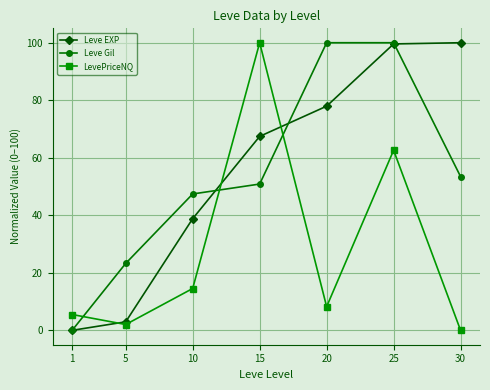

Rank the series at 15 from lowest to highest value.

Leve Gil, Leve EXP, LevePriceNQ